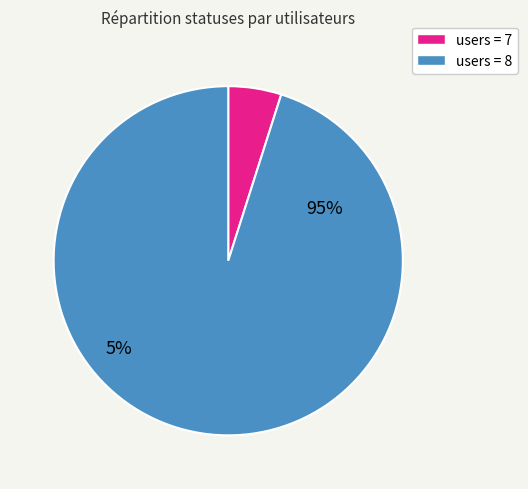

Is there a majority slice in this chart?

Yes